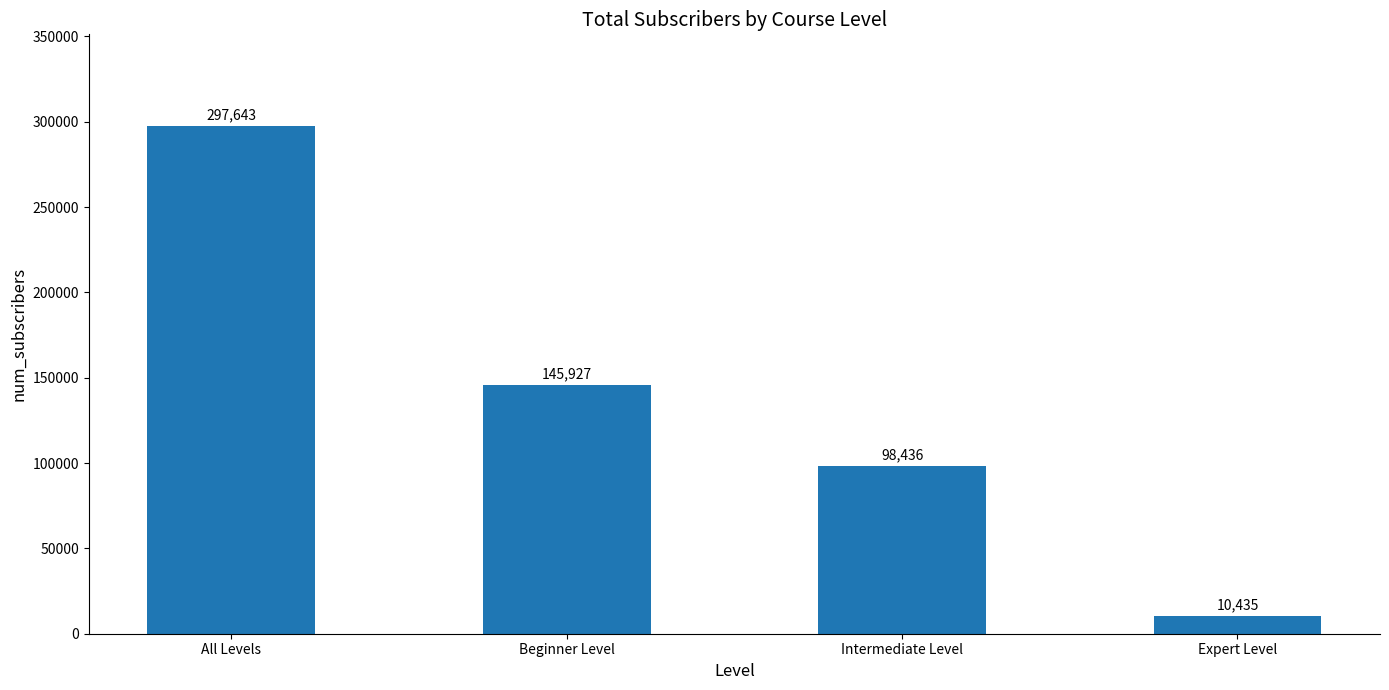

What is the difference between the maximum and minimum values?

287208